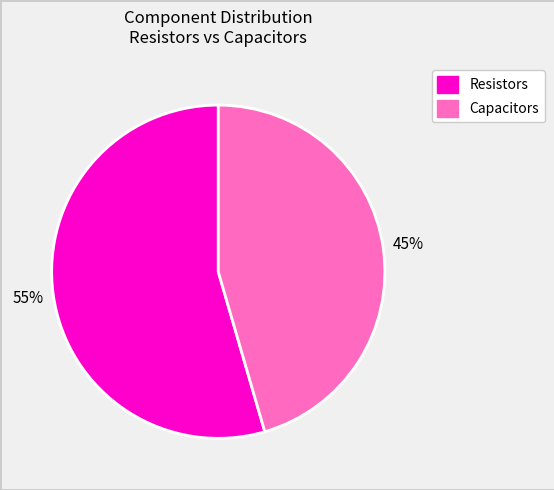

Is there any slice that represents more than half of the pie?

Yes